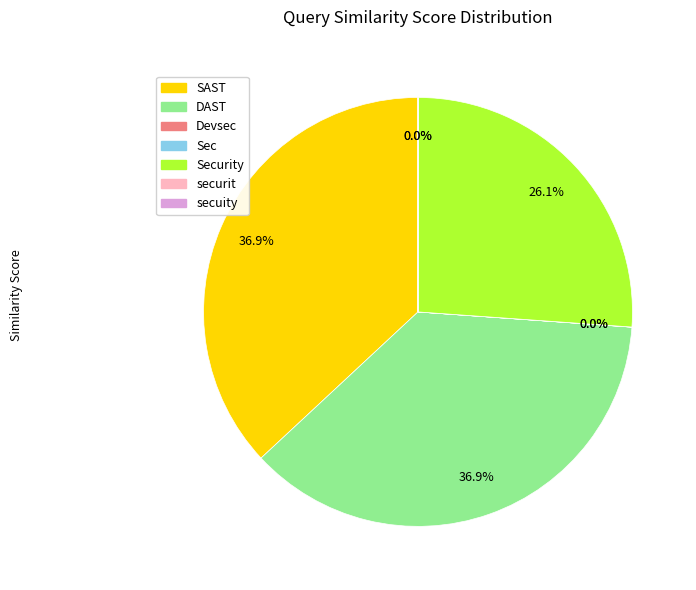

Is there a majority slice in this chart?

No